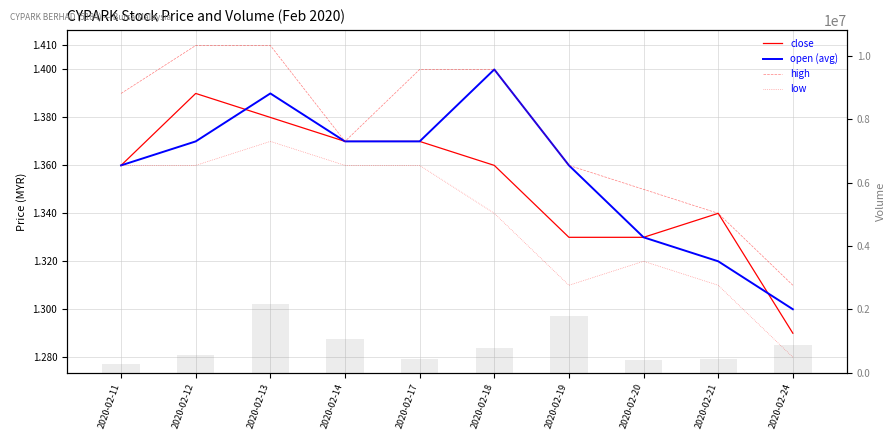

Reading left to right, transcribe all the data shown in this chart.

close: 1.4	1.4	1.4	1.4	1.4	1.4	1.3	1.3	1.3	1.3
open (avg): 1.4	1.4	1.4	1.4	1.4	1.4	1.4	1.3	1.3	1.3
high: 1.4	1.4	1.4	1.4	1.4	1.4	1.4	1.4	1.3	1.3
low: 1.4	1.4	1.4	1.4	1.4	1.3	1.3	1.3	1.3	1.3
vol: 274700.0	560000.0	2163700.0	1069500.0	425800.0	796000.0	1806300.0	405900.0	450900.0	891200.0